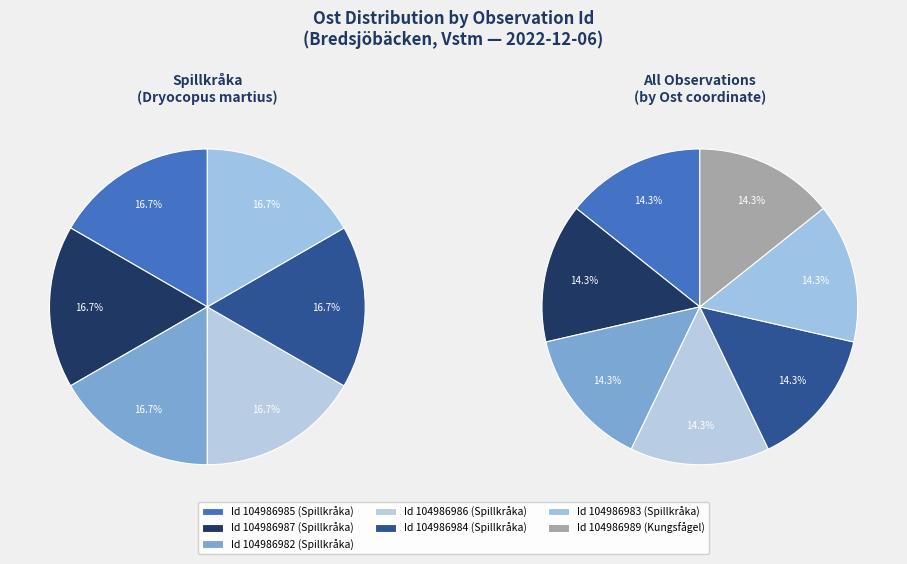

What is the largest slice in the pie chart?

Spillkråka (104986984)